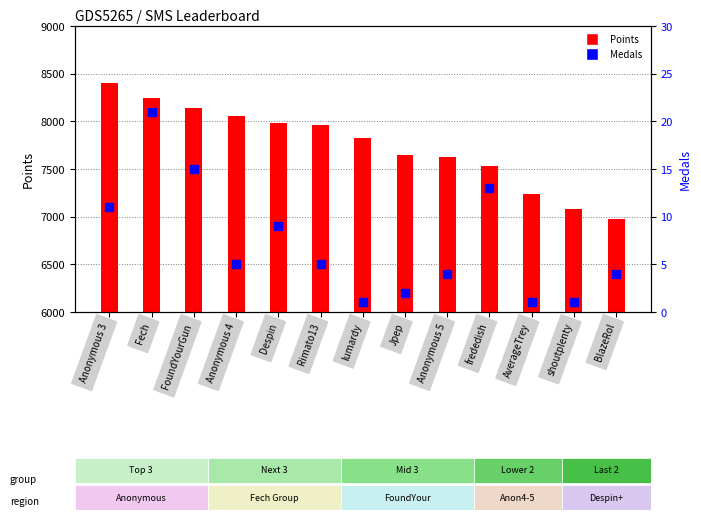

What is the label of the 1st bar from the right?

BlazeRol